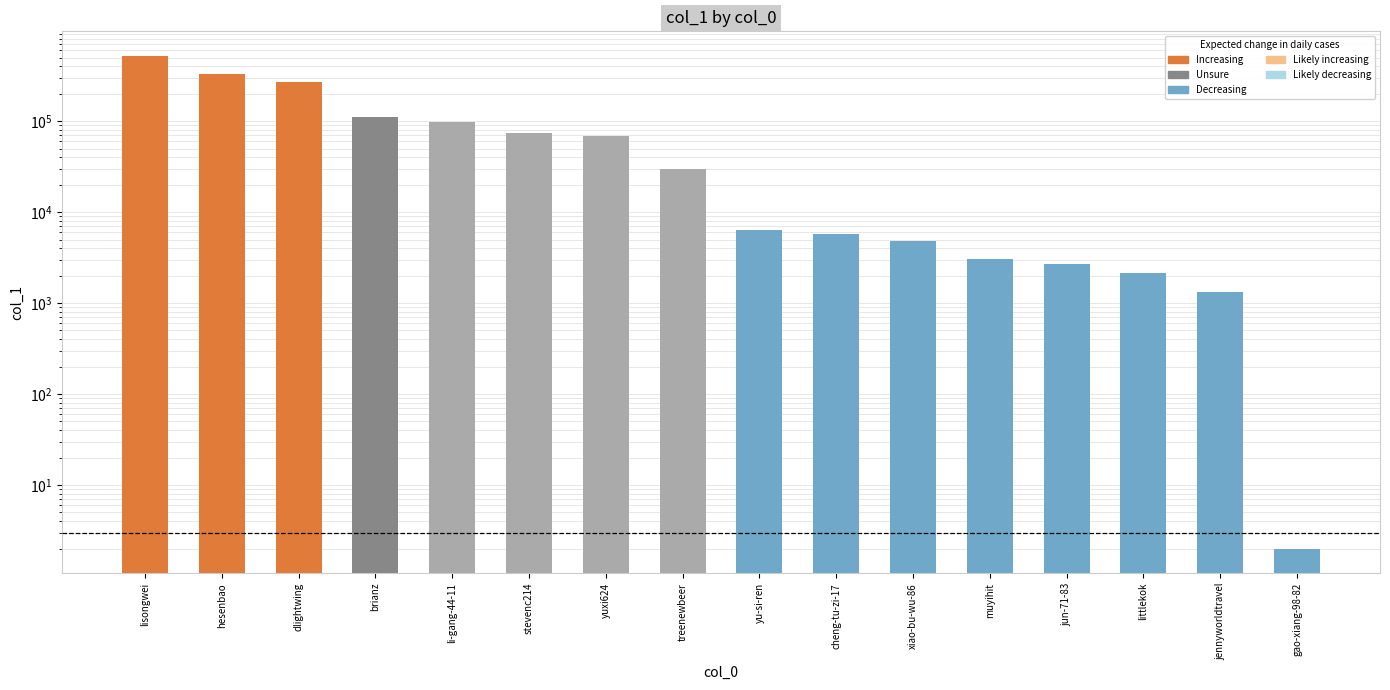

True or false: the data shows 167916 at li-gang-44-11.

False